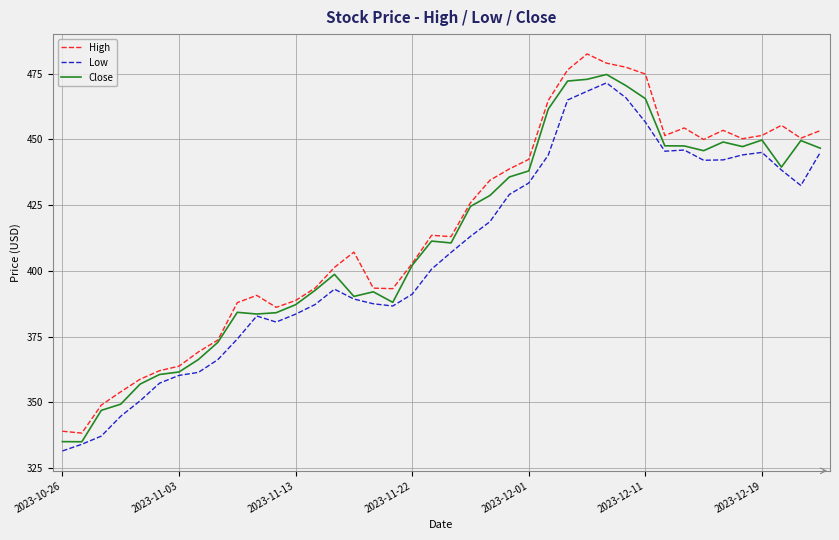

What is the lowest value of the Close series?

335.0